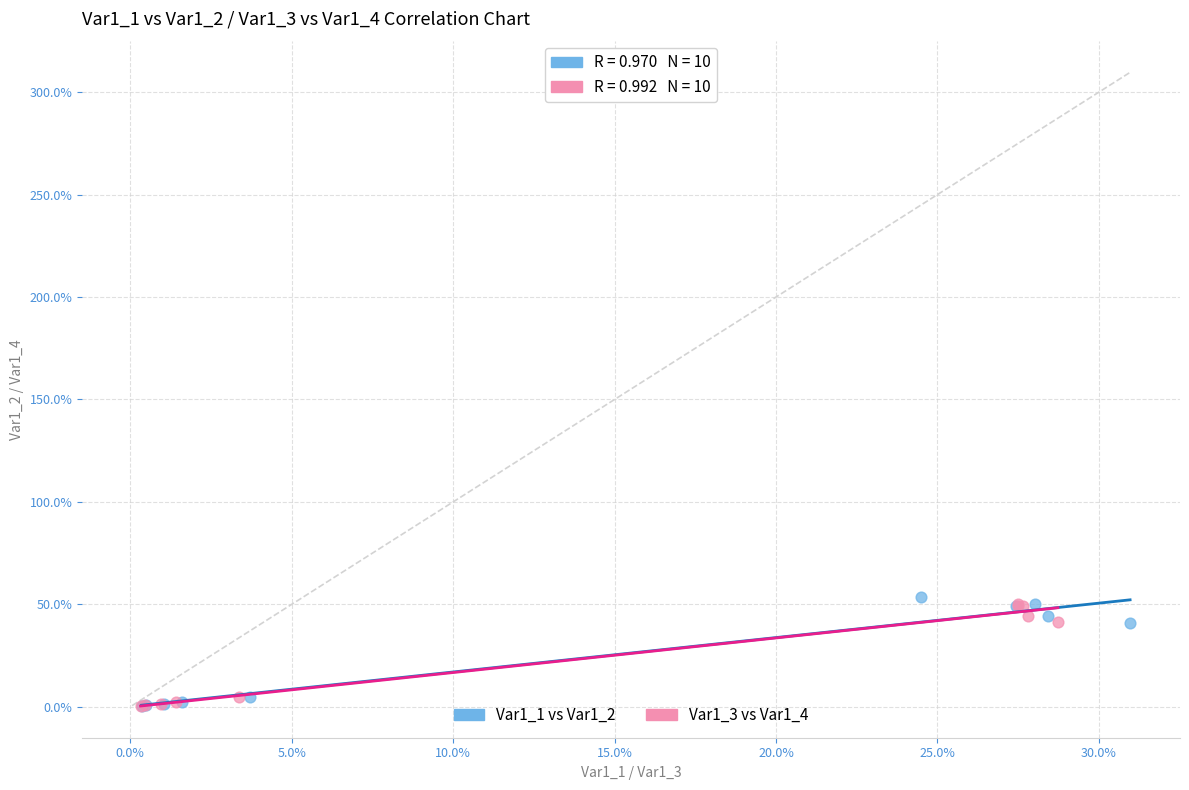

What are all the series names shown in the legend?

Var1_1 vs Var1_2, Var1_3 vs Var1_4